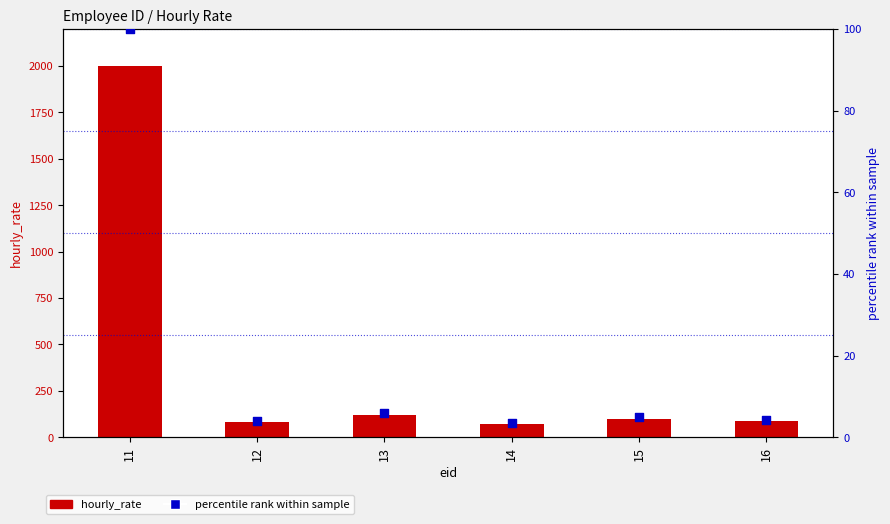

Which series has the largest total across all categories?

hourly_rate